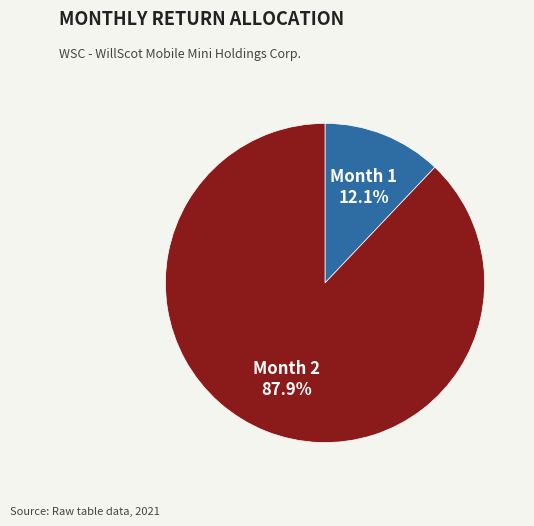

Does Month 2 represent more than half of the total?

Yes